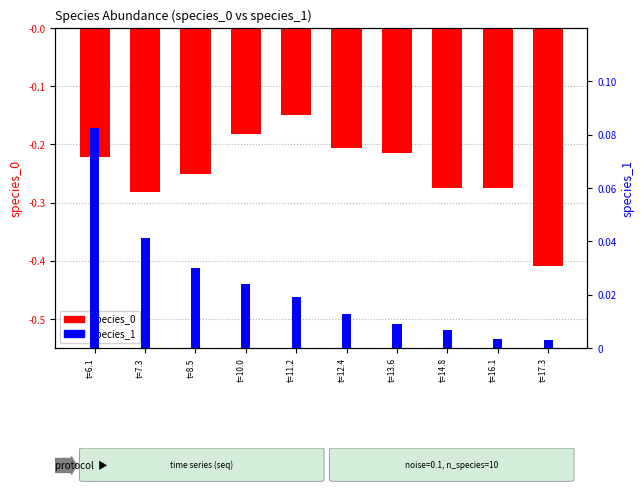

How many bars are there in total?

20